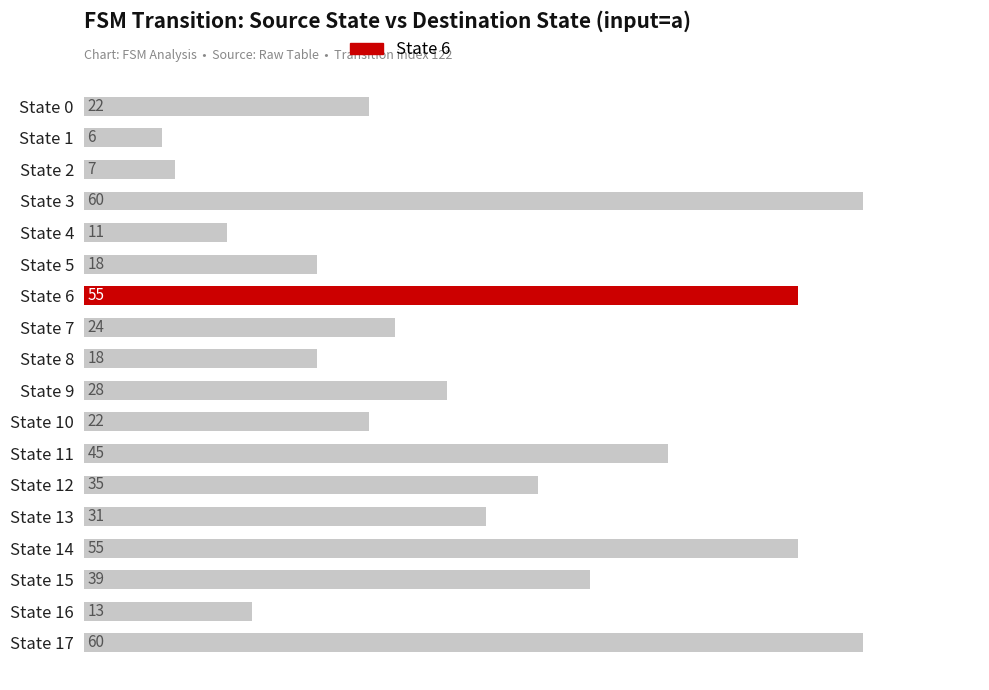

What is the value of the 13th bar from the top?

35